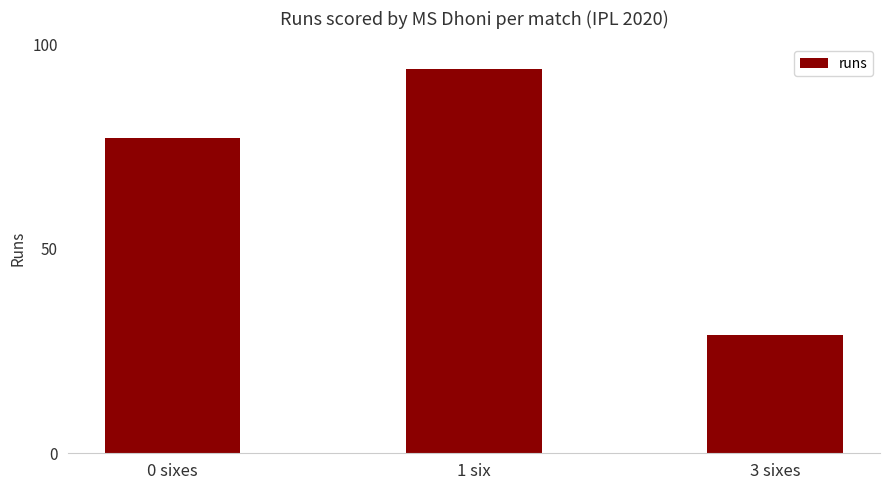

What is the difference between the maximum and second lowest values?

17